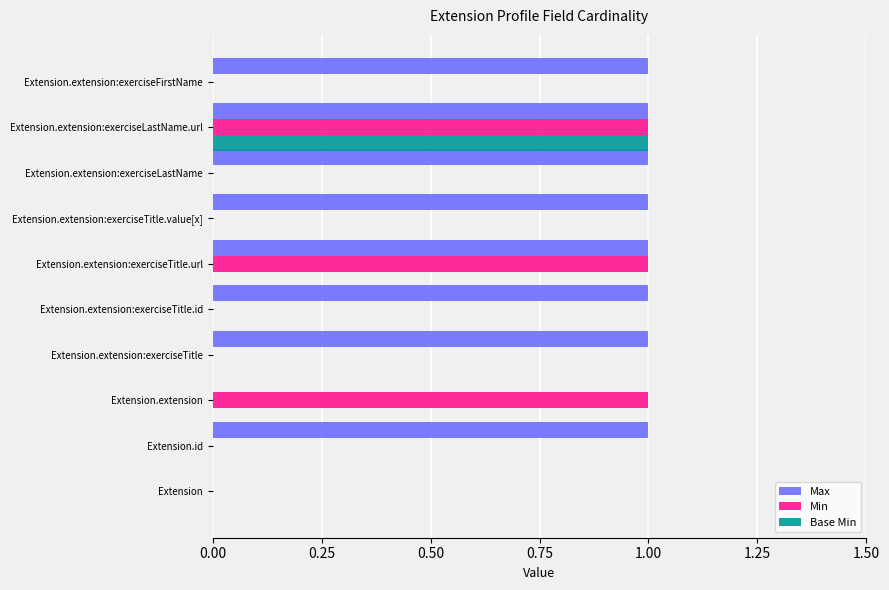

Between Extension.extension:exerciseTitle.url and Extension.extension:exerciseLastName.url, which series saw the biggest shift?

Base Min